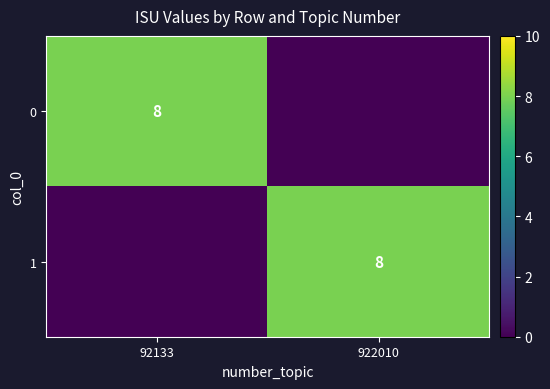

The 1 series shows 3 at 922010. True or false?

False